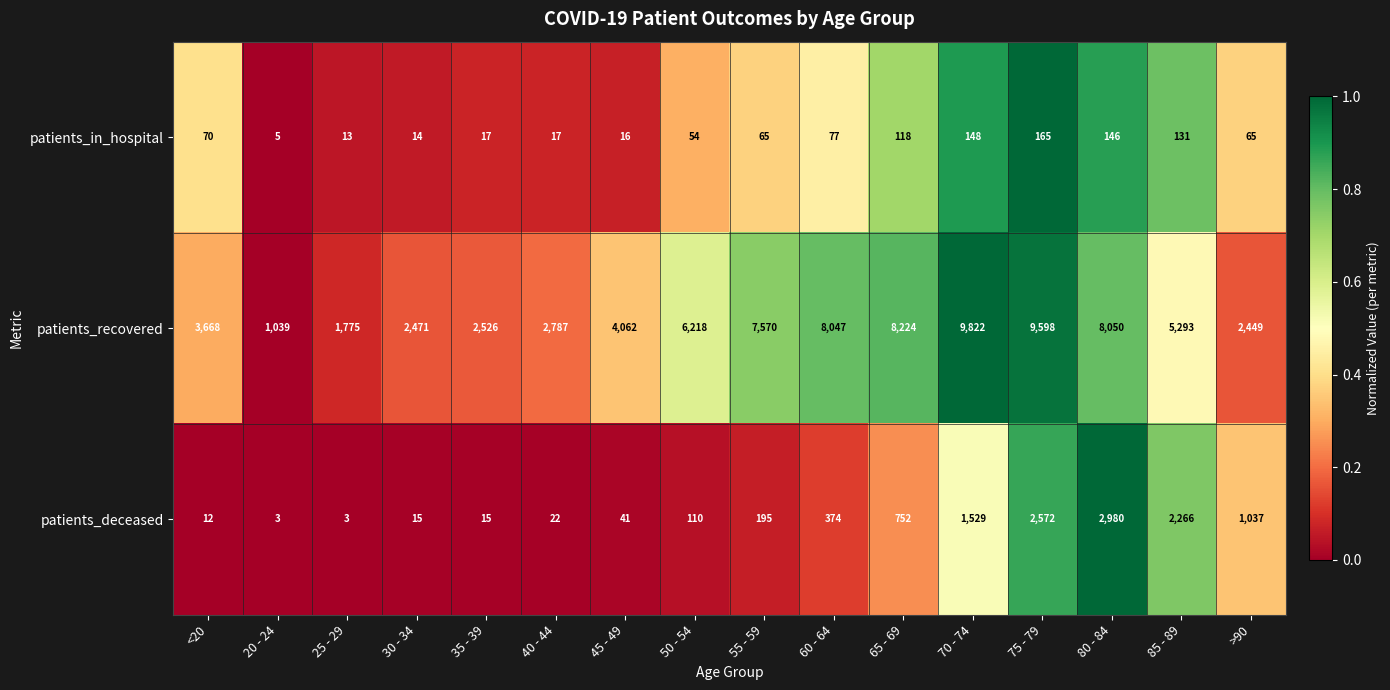

Between 30 - 34 and 75 - 79, which series saw the biggest shift?

patients_recovered